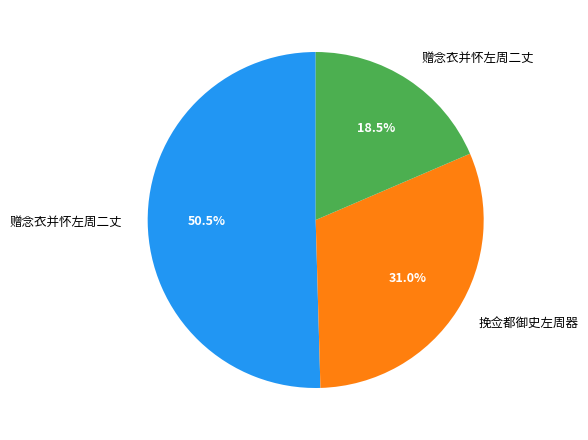

Is there any slice that represents more than half of the pie?

Yes